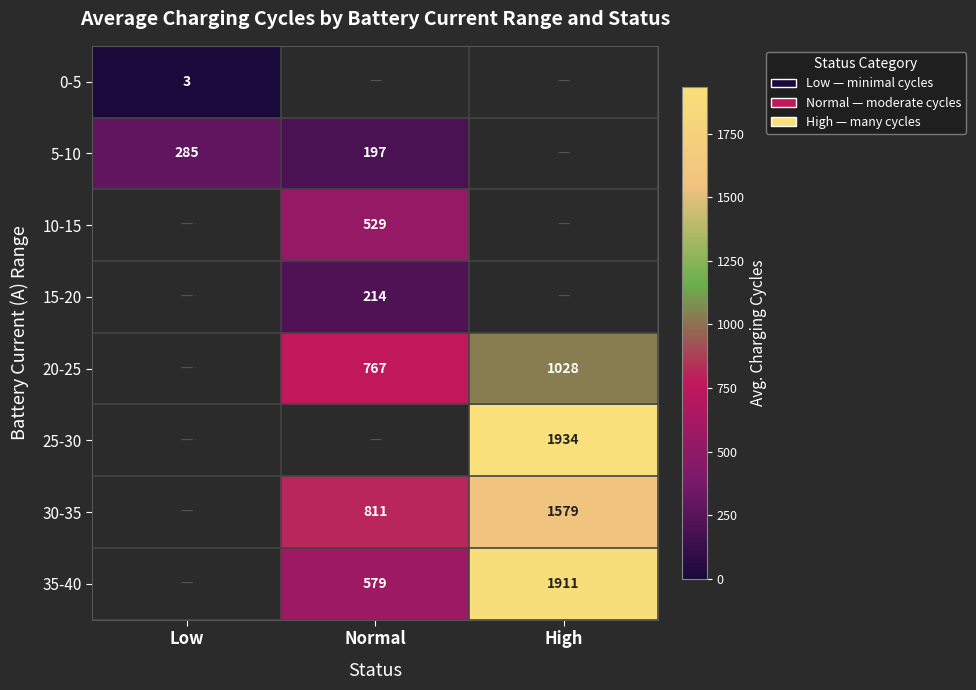

True or false: 20-25 has a value of 1028 at High.

True